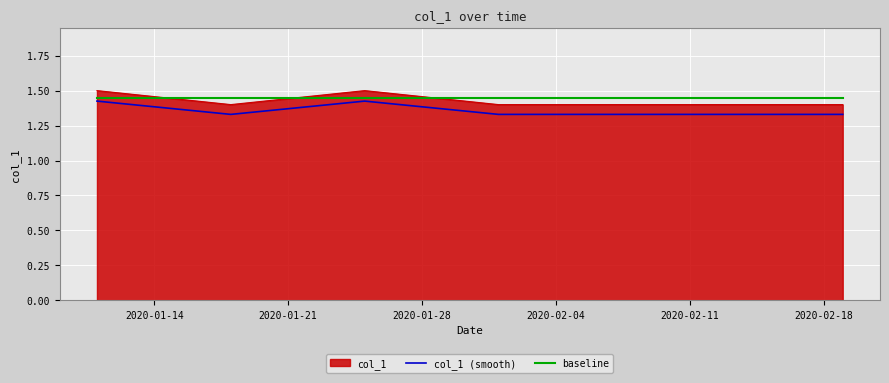

Rank the series by their average value, from lowest to highest.

col_1 (smooth), col_1, baseline